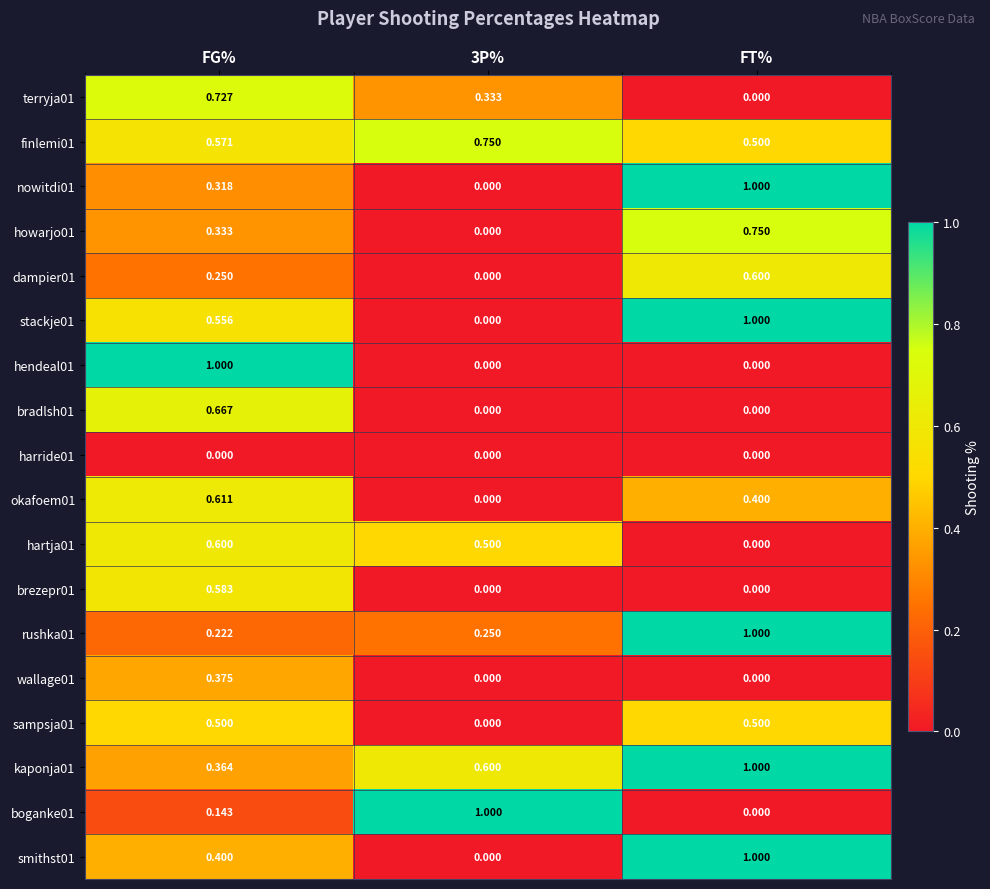

At which label does howarjo01 reach its peak?

FT%